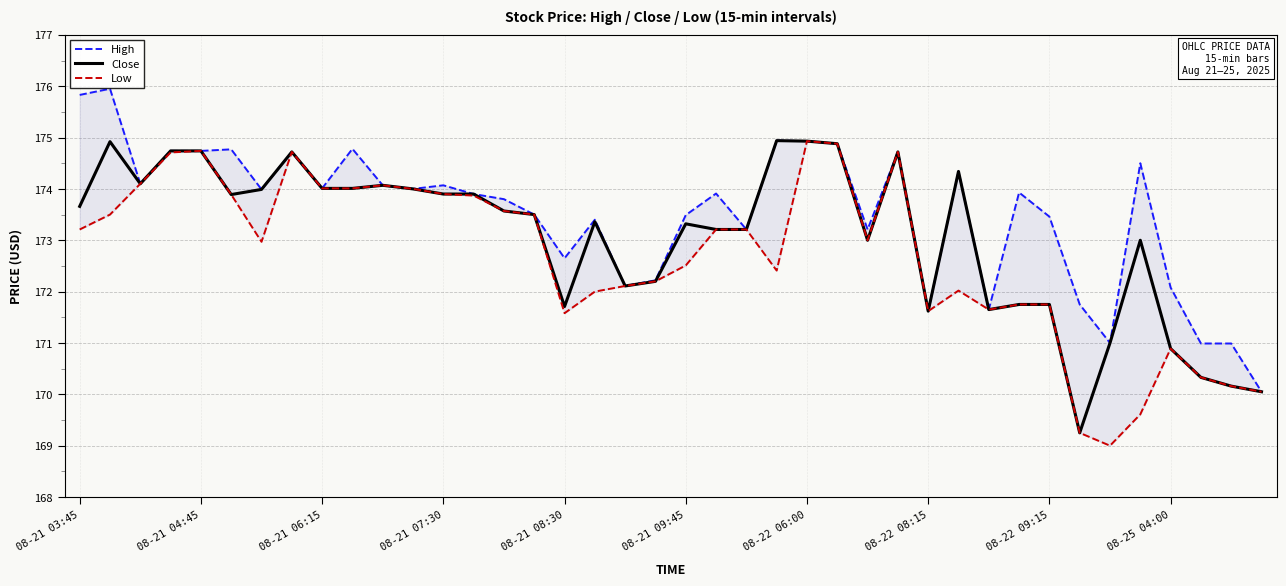

In Close, how many points are lower than both neighbors (excluding endpoints)?

8